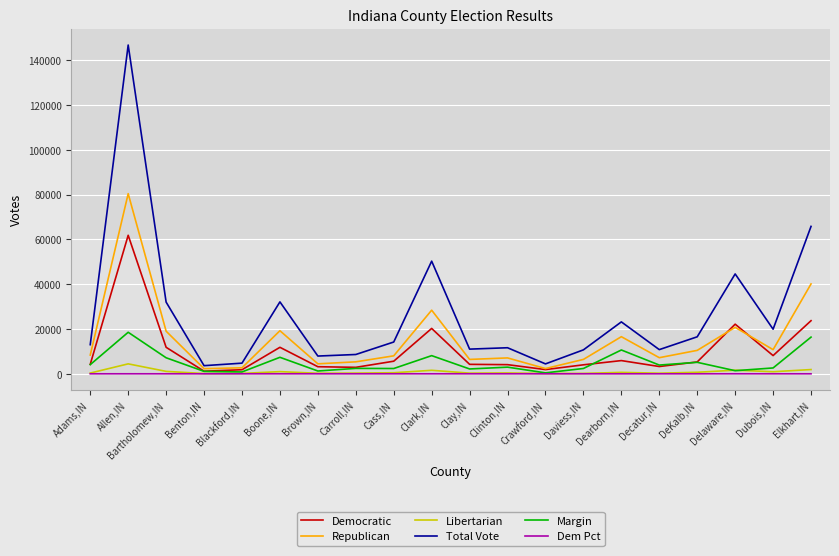

Which series has the largest total across all categories?

Total Vote